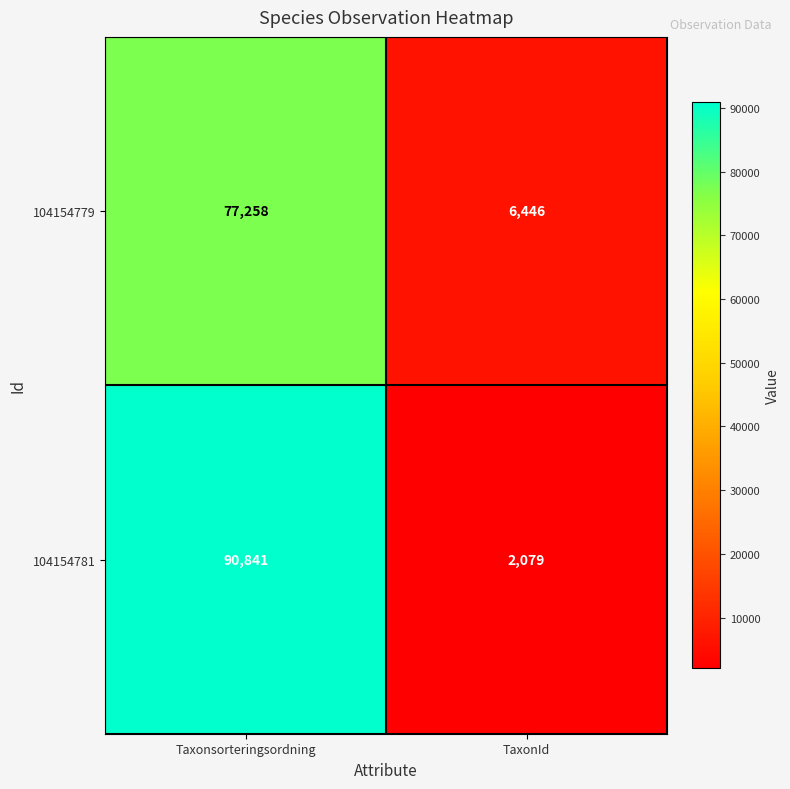

How many data points does each series have?

2